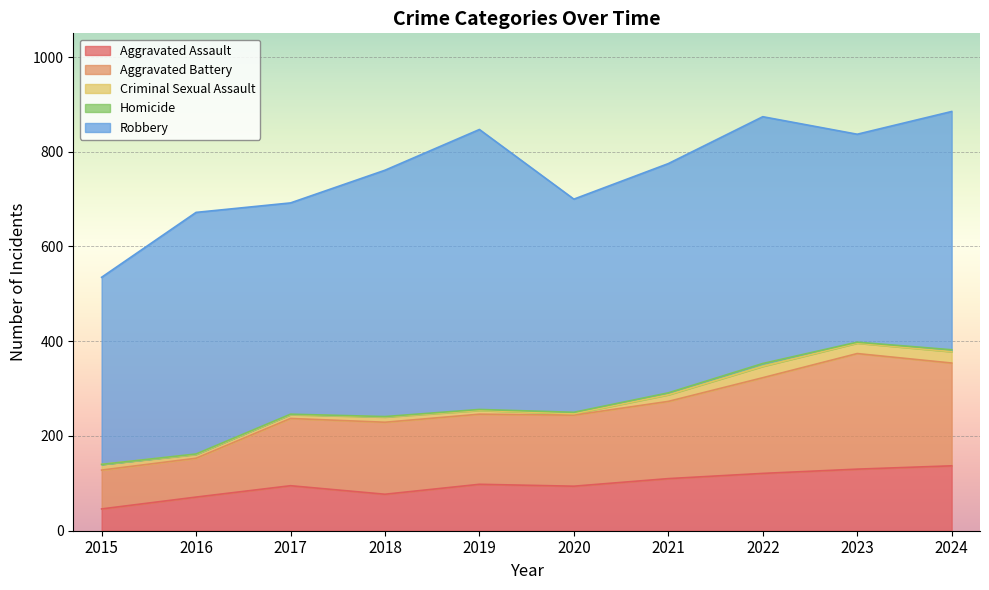

True or false: Criminal Sexual Assault and Homicide cross at least once.

False